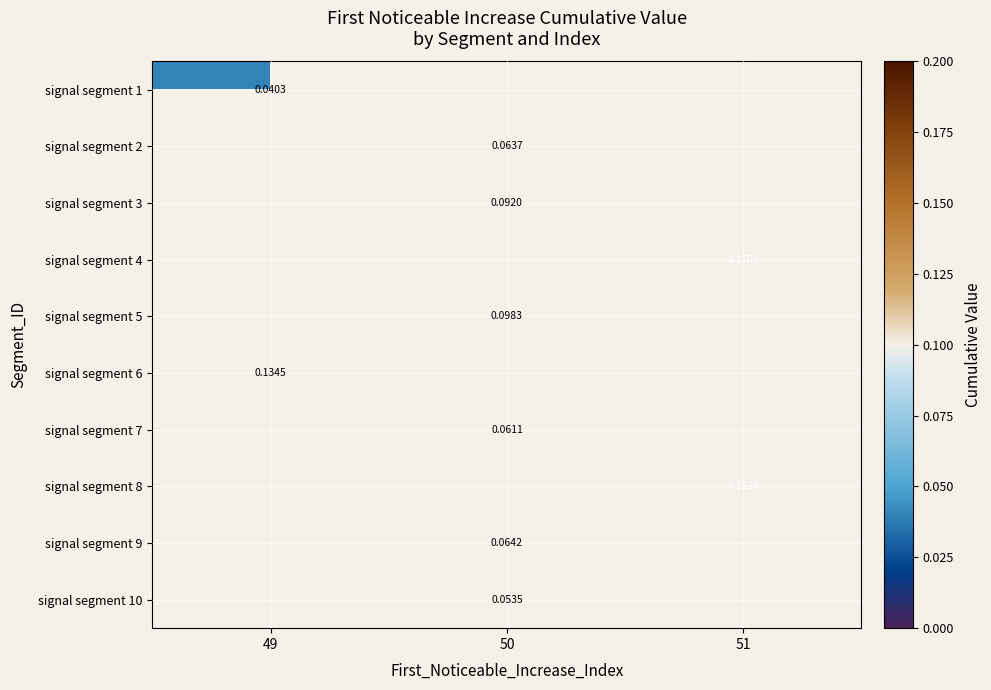

How many values in signal segment 8 are above zero?

1